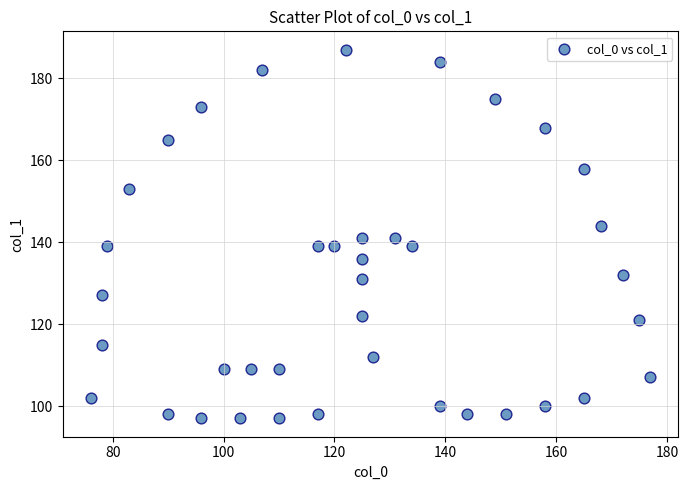

What is the range of X values (max minus min)?

101